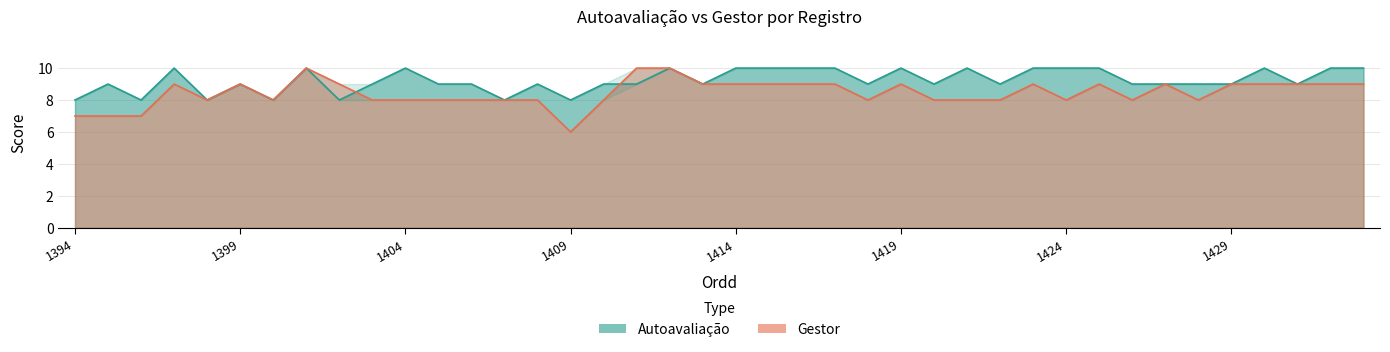

True or false: Autoavaliação has more than 2 points higher than both neighbors.

True